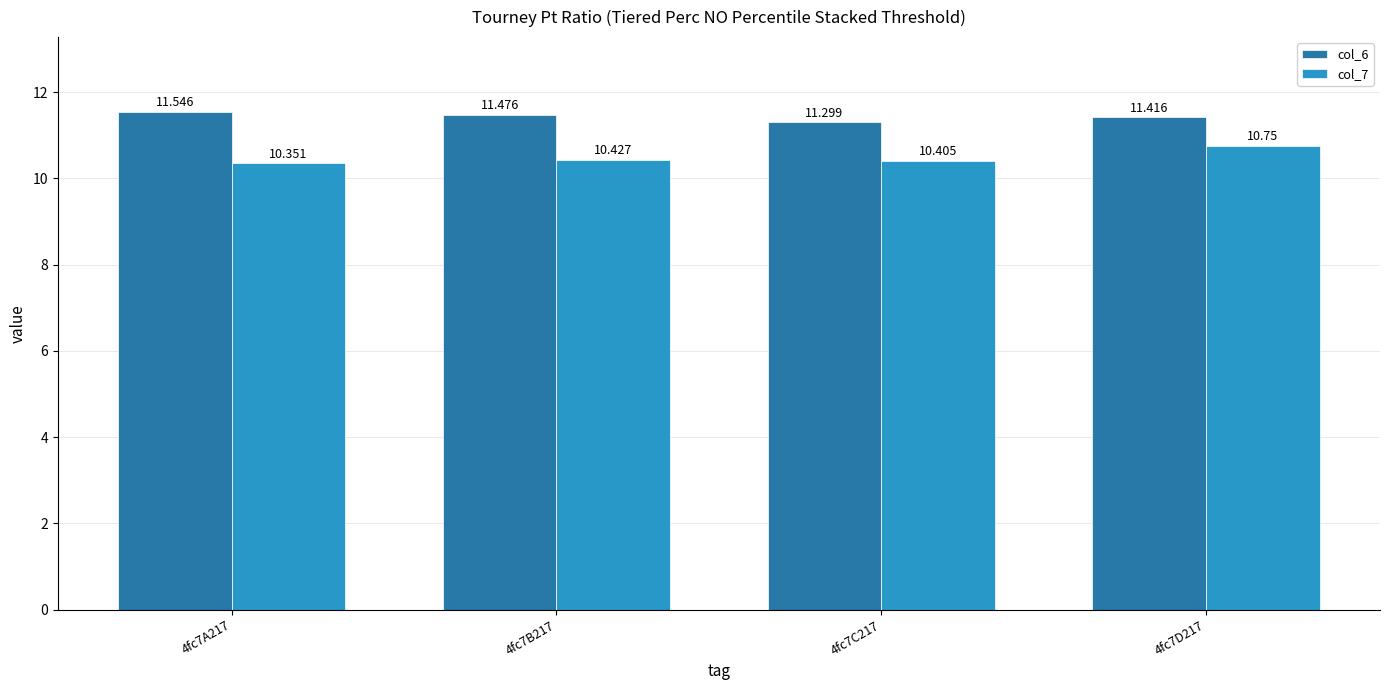

List the series in order of their peak value, lowest first.

col_7, col_6